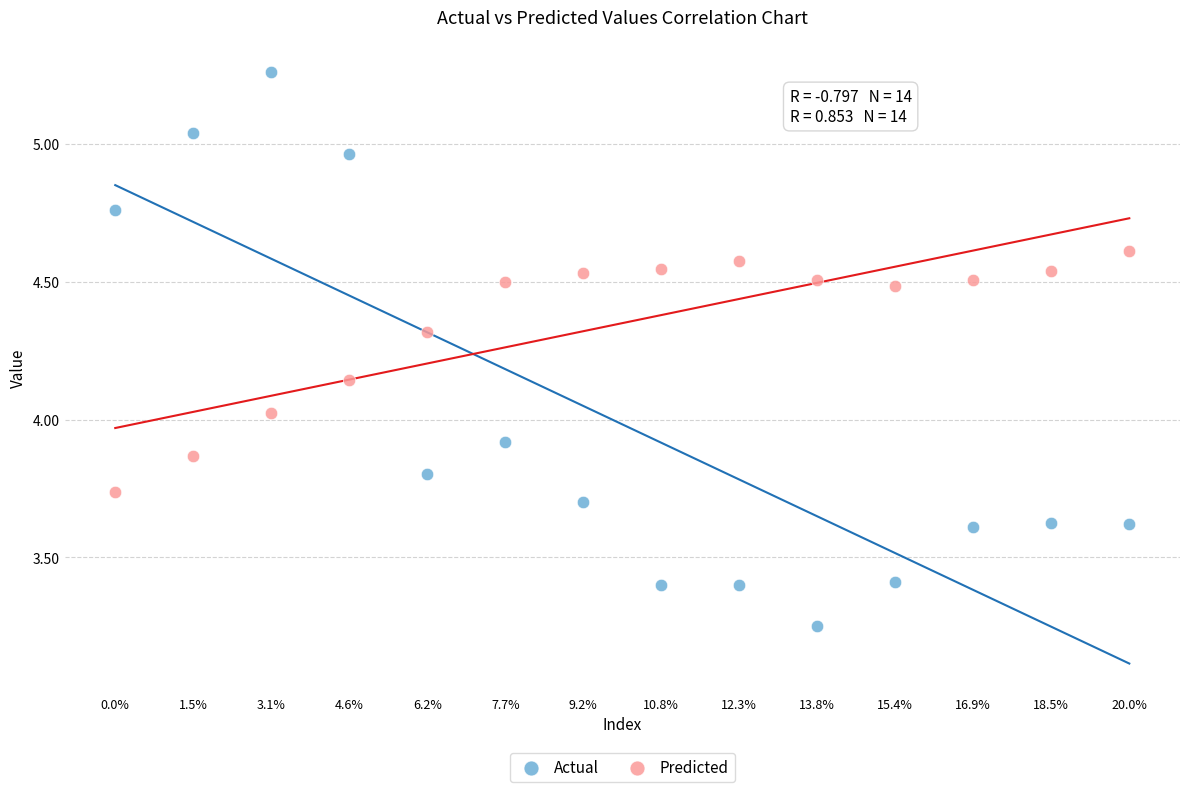

Which series contains the highest Y value?

Actual